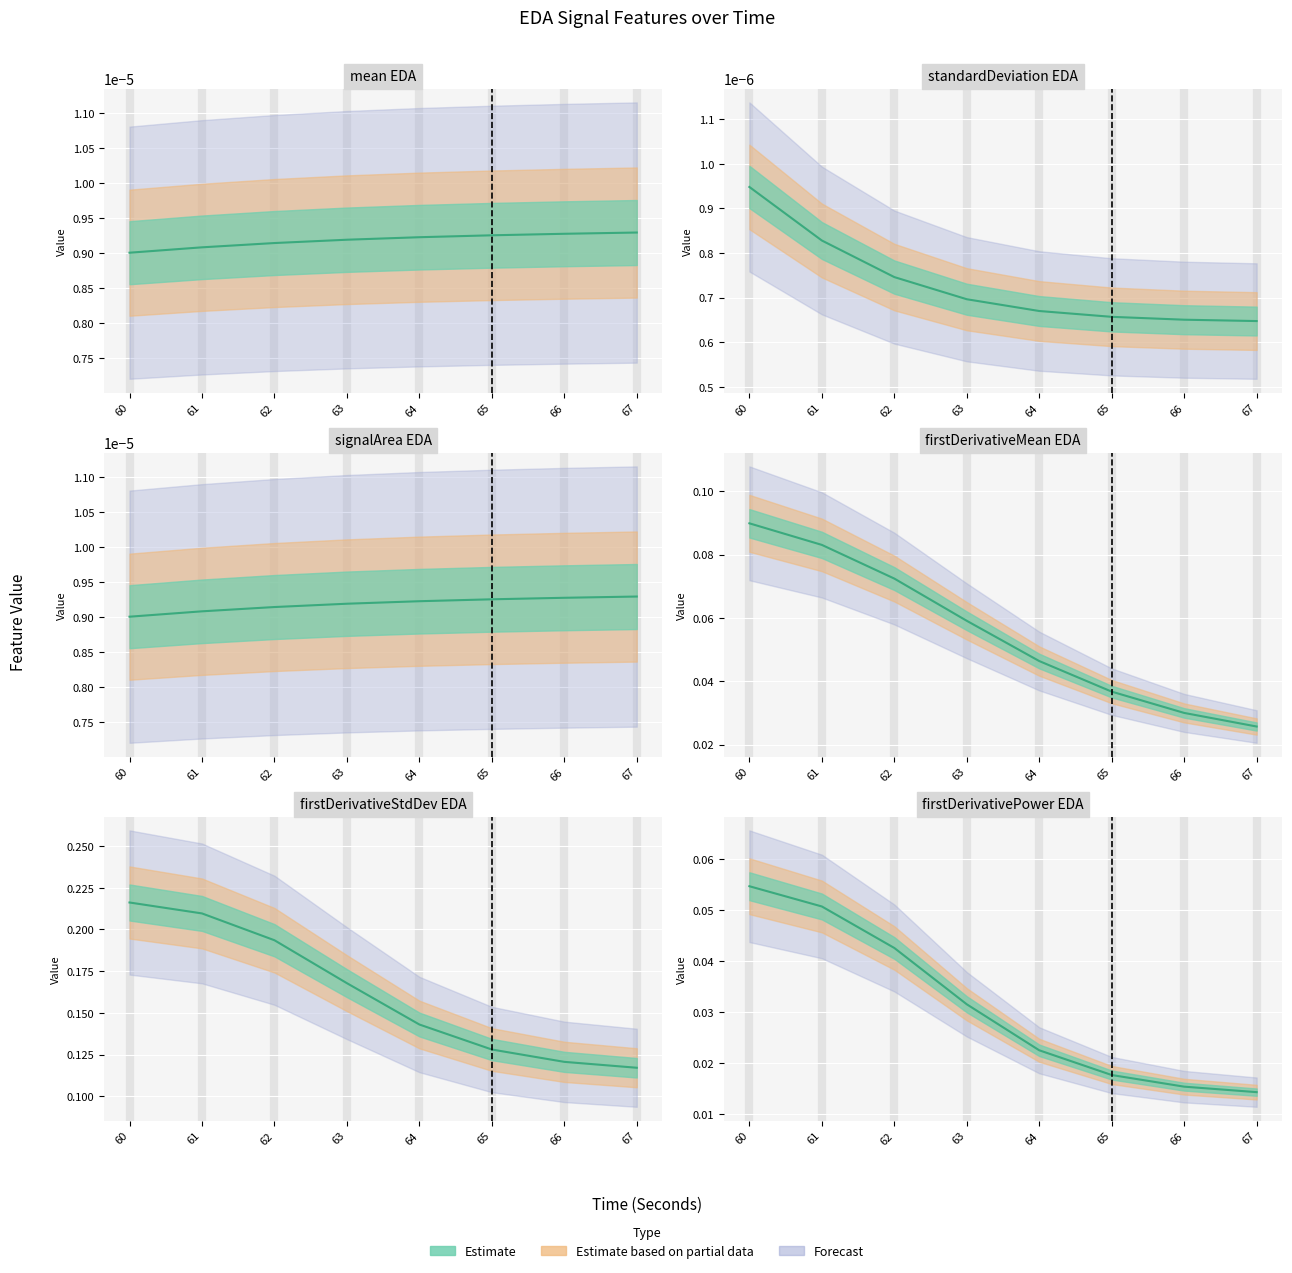

At how many categories does at least one series exceed 0?

8